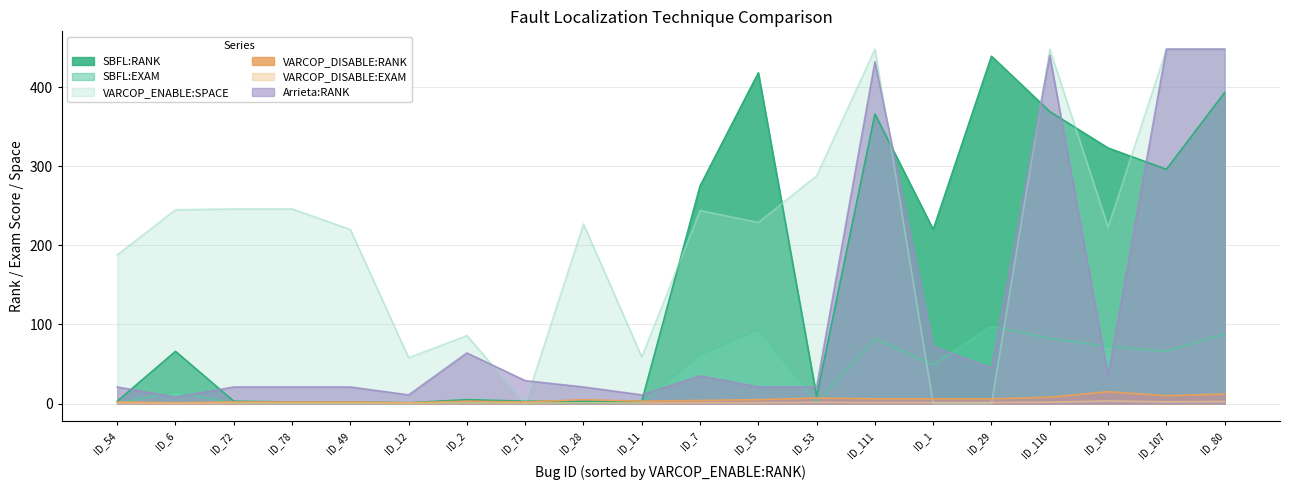

True or false: VARCOP_DISABLE:EXAM and Arrieta:RANK cross at least once.

False